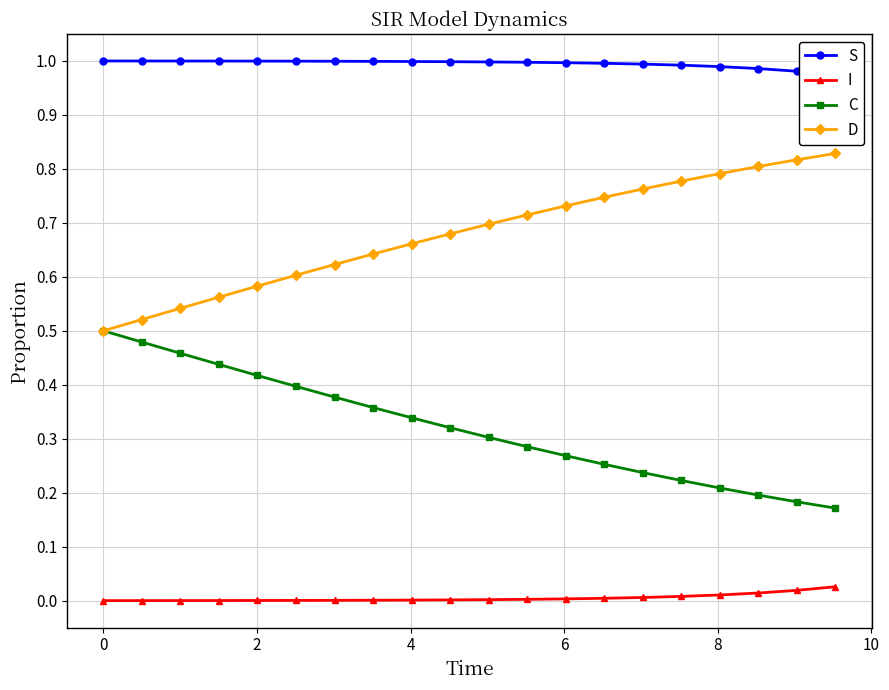

What is the sum of all D values?

13.6